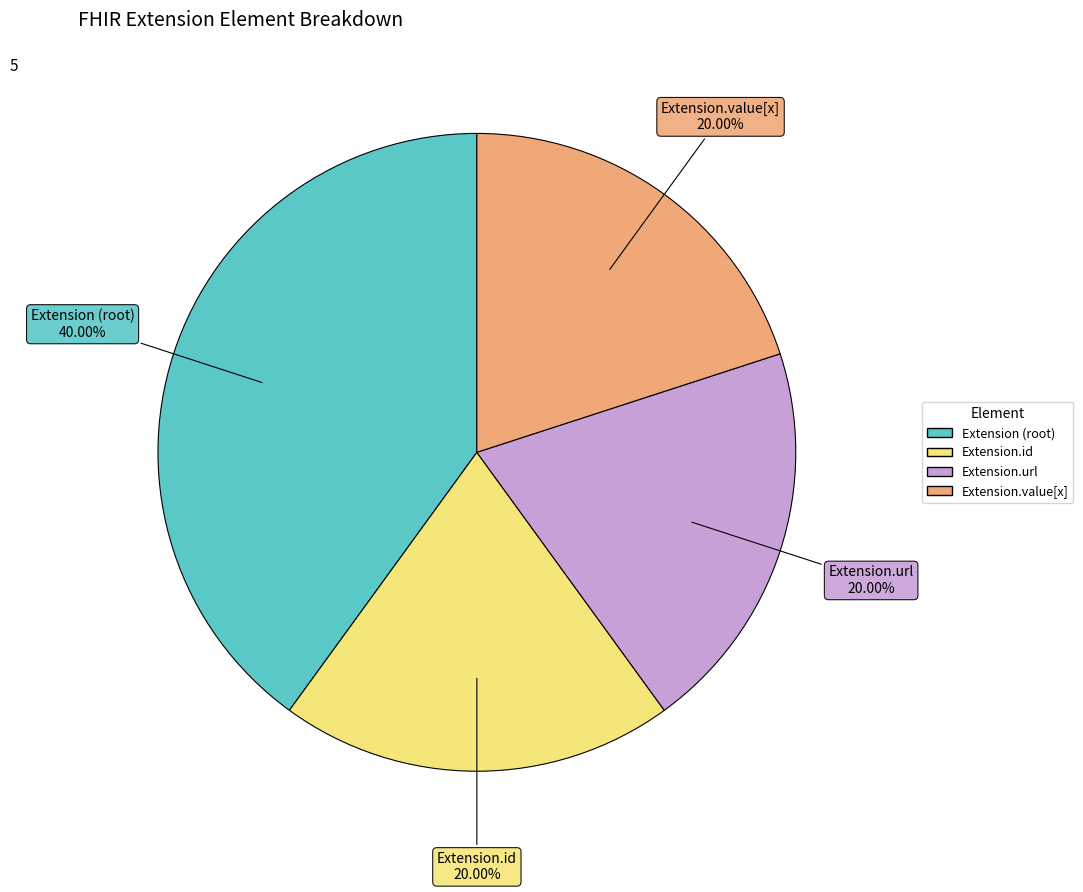

Does any single category account for the majority?

No